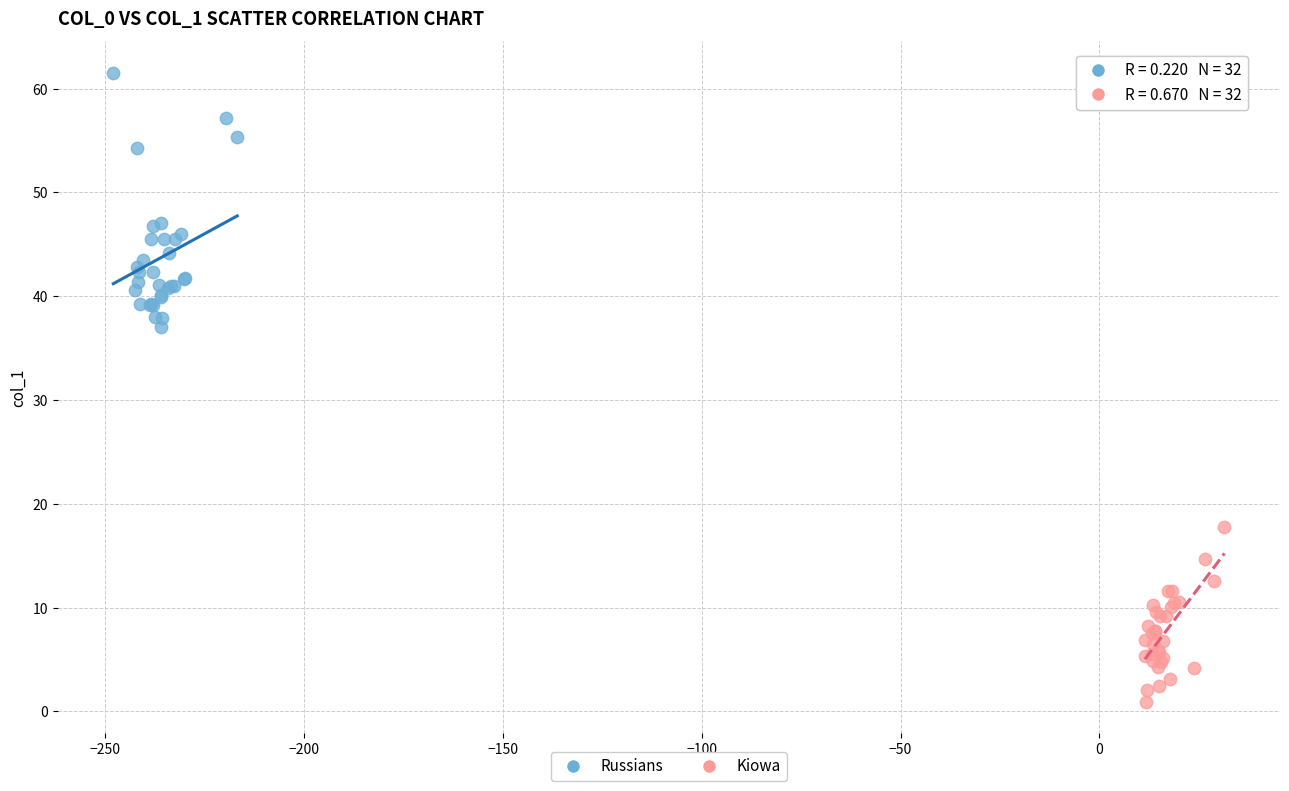

Which series reaches the maximum Y coordinate?

Russians